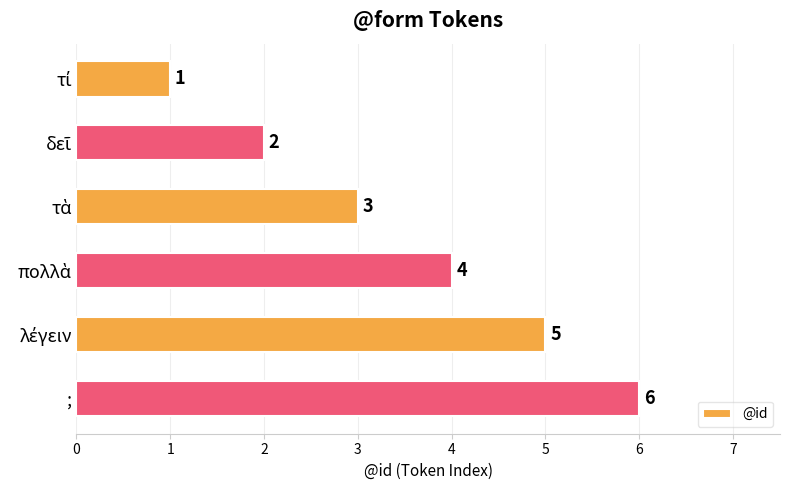

What is the average value?

4